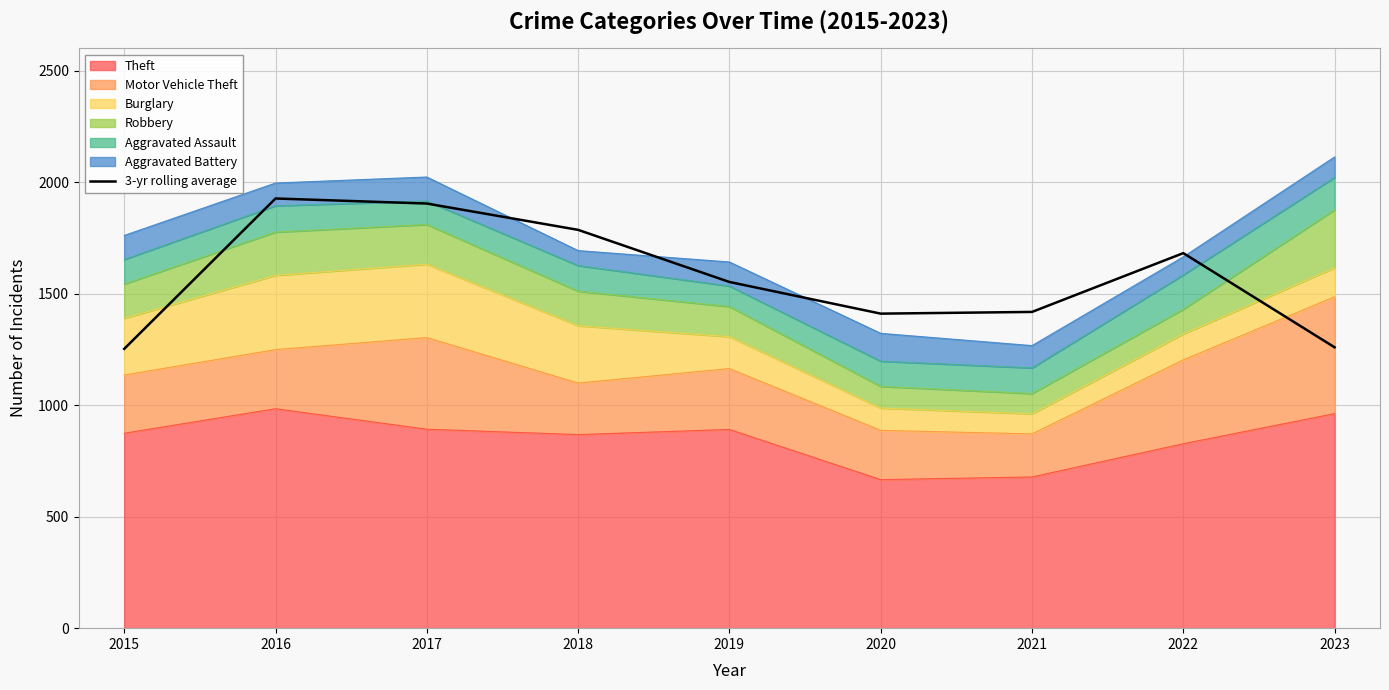

What is the change in value from 2016 to 2022?

-245.0